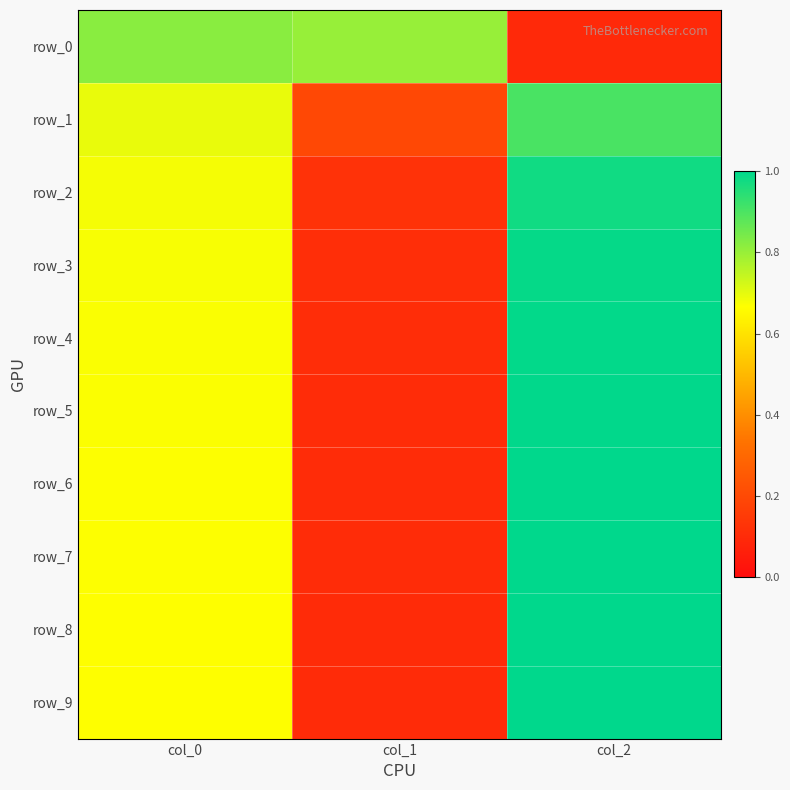

Reading left to right, what are all the values shown in this chart?

row_0: 0.8	0.8	0.1
row_1: 0.7	0.2	0.9
row_2: 0.7	0.1	1.0
row_3: 0.7	0.1	1.0
row_4: 0.7	0.1	1.0
row_5: 0.7	0.1	1.0
row_6: 0.7	0.1	1.0
row_7: 0.7	0.1	1.0
row_8: 0.7	0.1	1.0
row_9: 0.7	0.1	1.0